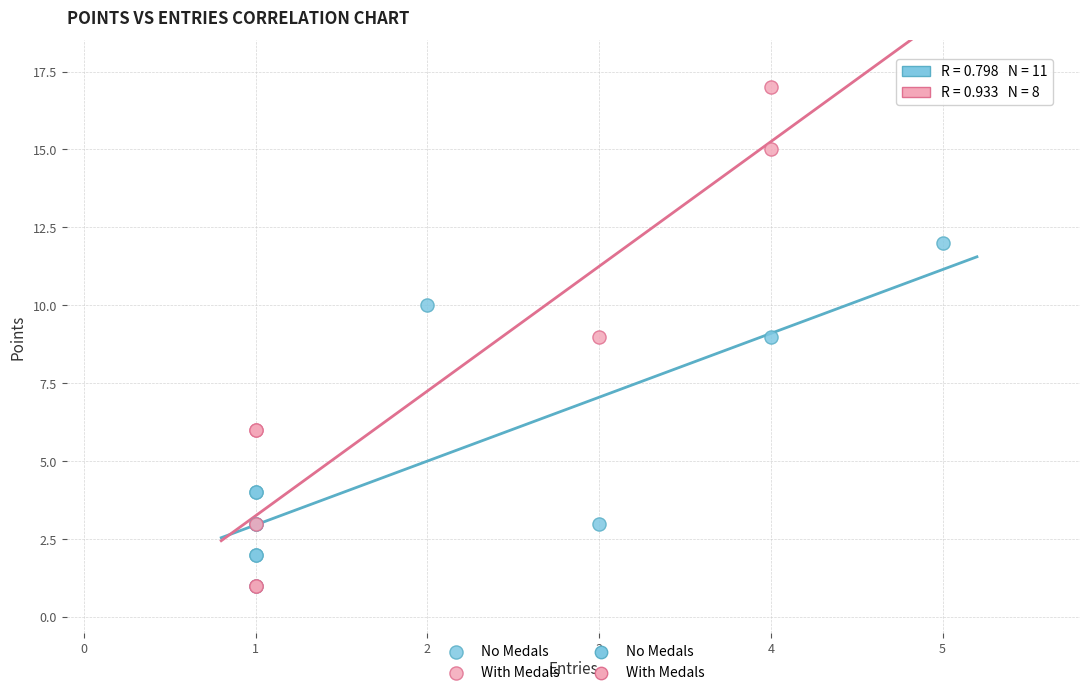

Which series contains the highest Y value?

With Medals